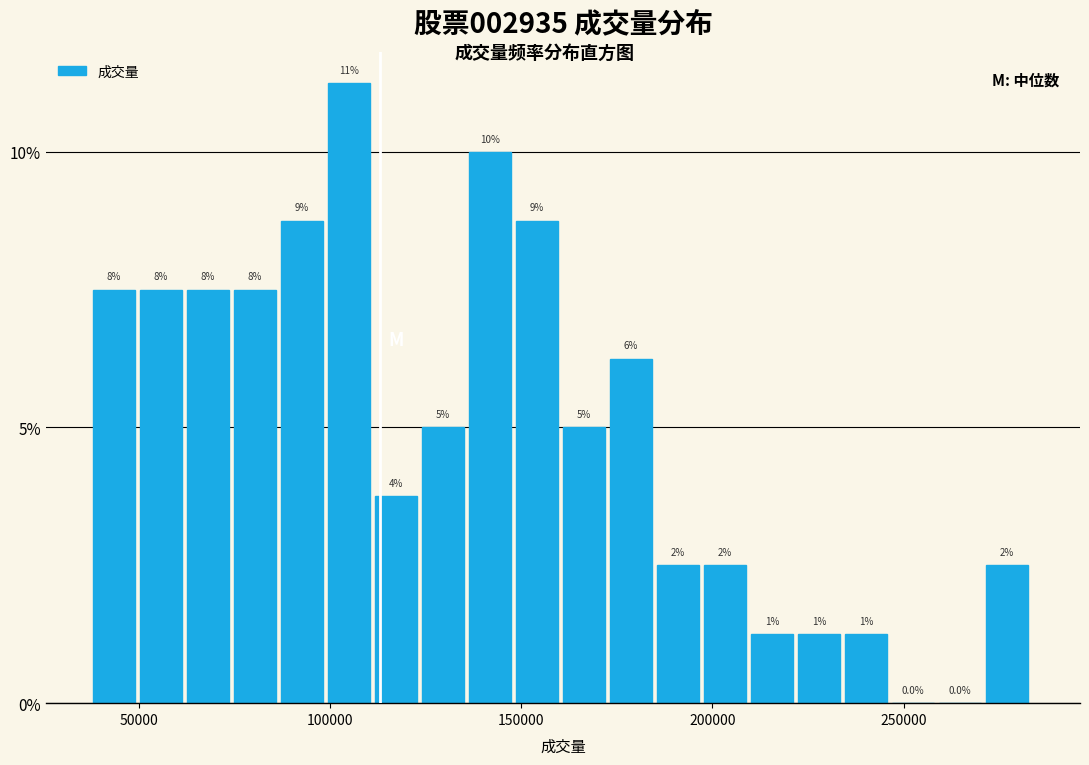

Around what value on the x-axis is the tallest bar? Give the approximate position of its centre, as read against the axis.

105000